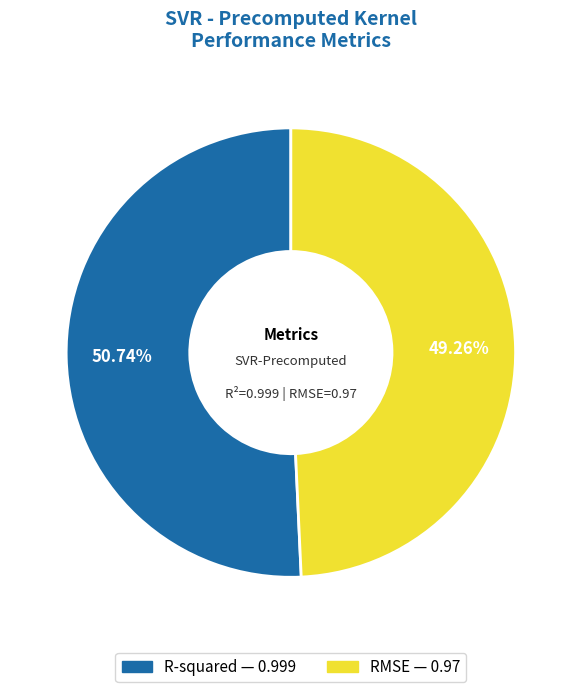

What percentage is the RMSE slice, to the nearest percent?

49%